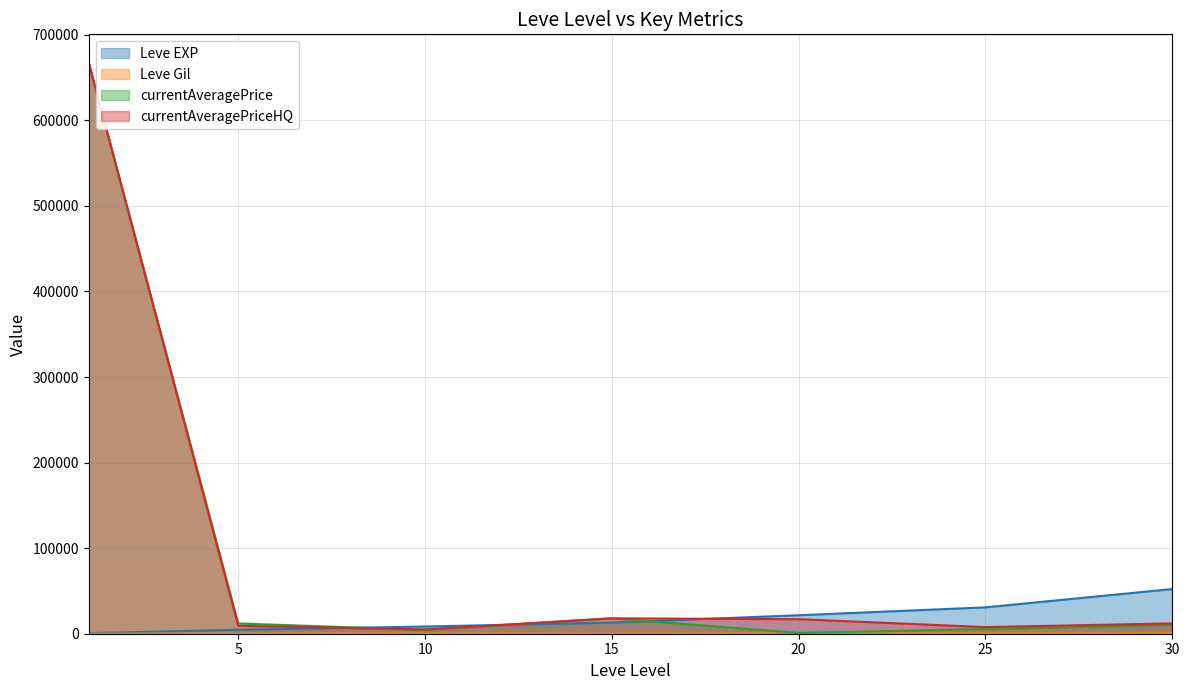

How many interior local valleys does the currentAveragePrice series have?

2